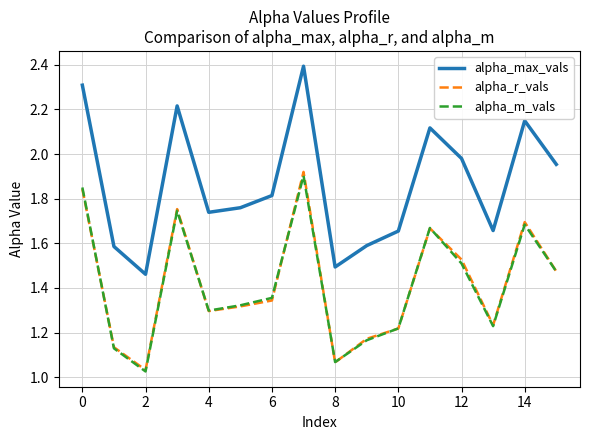

Which series has the largest range (max minus min)?

alpha_max_vals